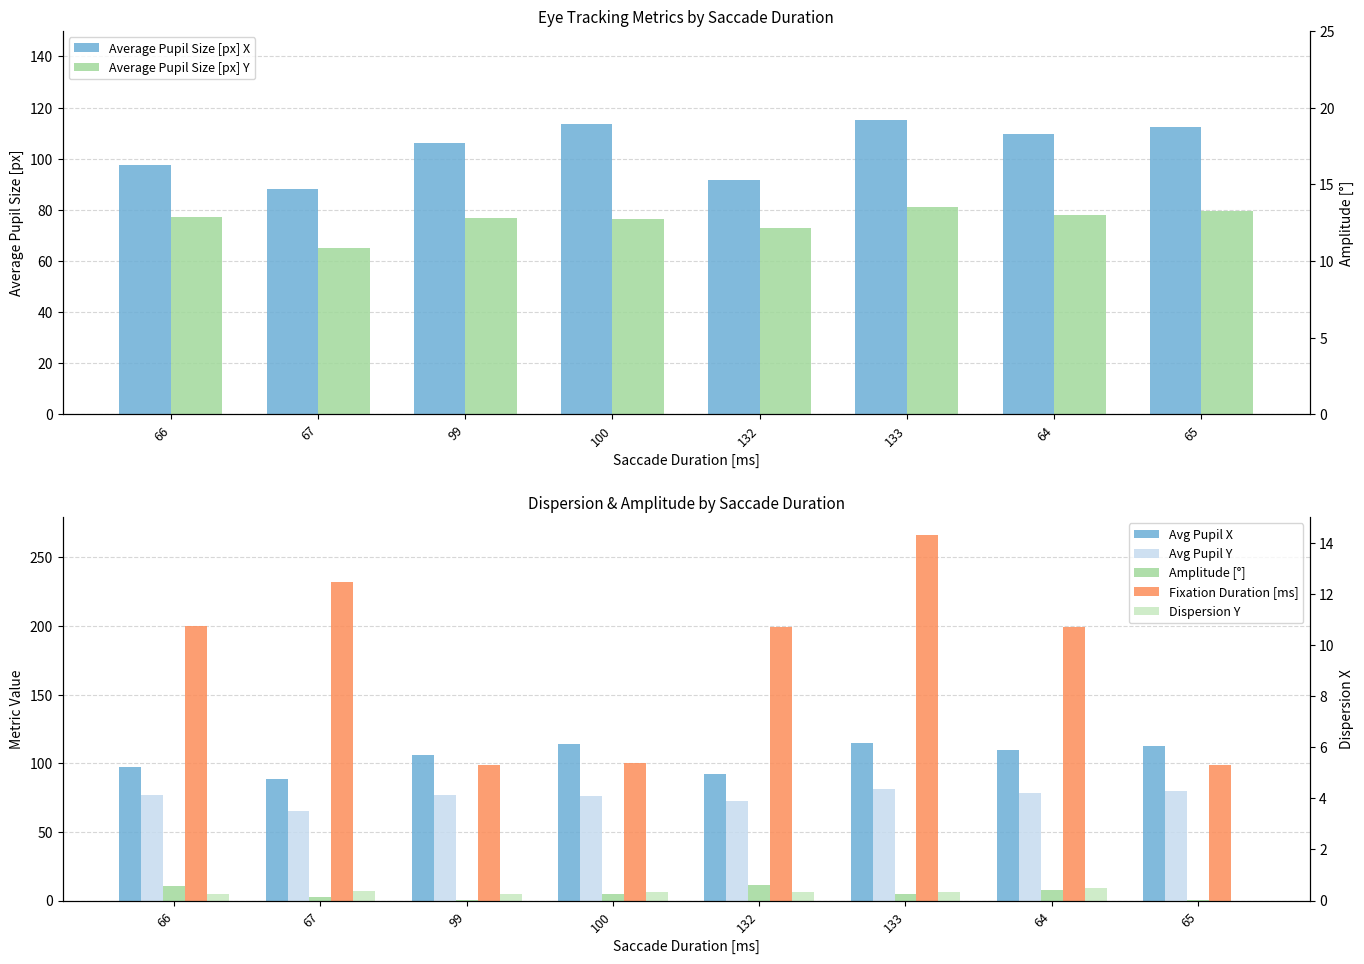

At which category does the chart reach its minimum across all series?

65